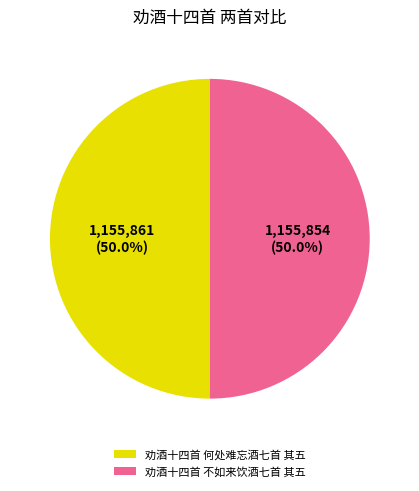

To the nearest percent, what is the combined percentage of 劝酒十四首 何处难忘酒七首 其五 and 劝酒十四首 不如来饮酒七首 其五?

100%